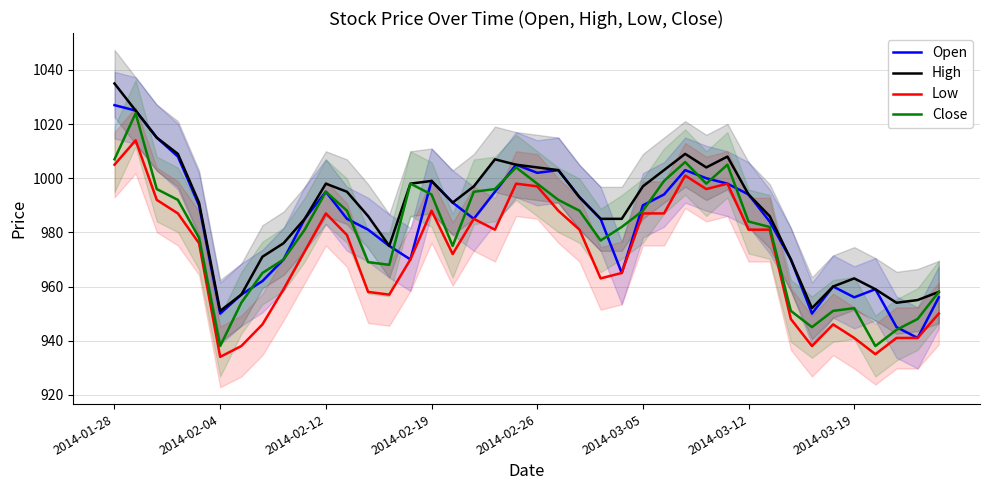

Where is Close nearest to the value 981?

9